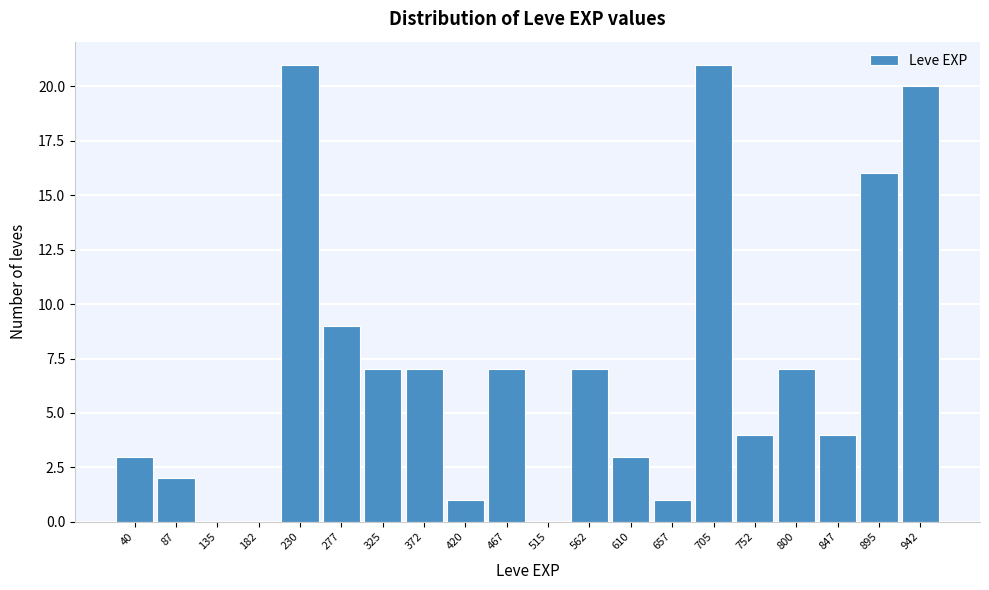

Reading right to left, extract all data points from this chart.

942=20	895=16	847=4	800=7	752=4	705=21	657=1	610=3	562=7	515=0	467=7	420=1	372=7	325=7	277=9	230=21	182=0	135=0	87=2	40=3